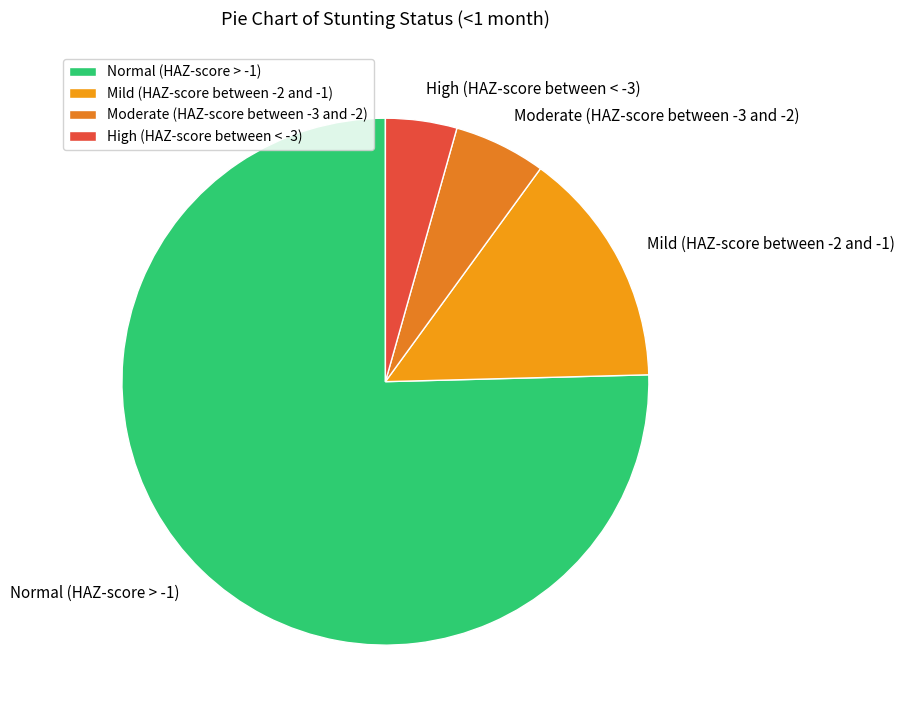

Which has a higher value, Normal (HAZ-score > -1) or High (HAZ-score between < -3)?

Normal (HAZ-score > -1)